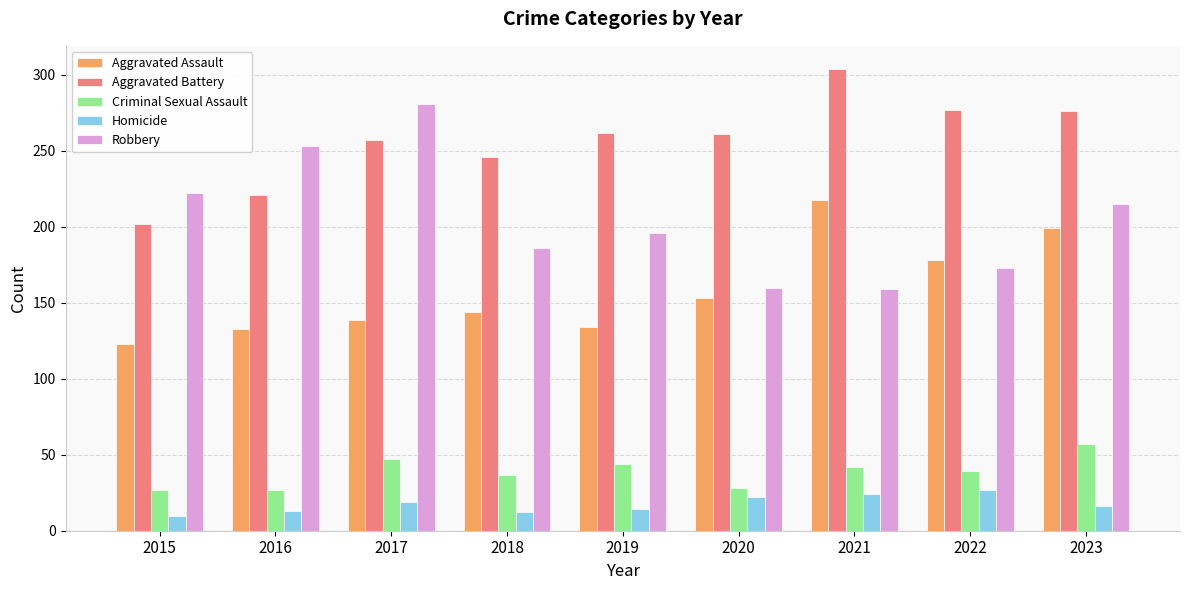

Does the chart contain stacked bars?

No